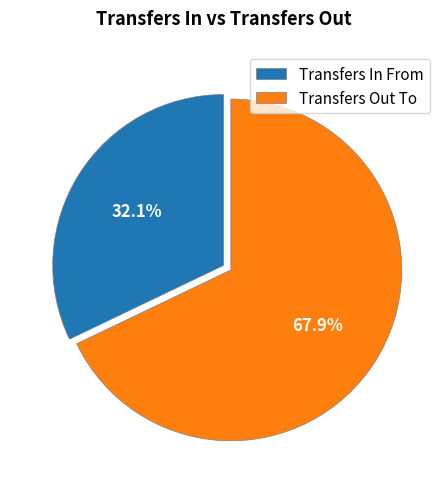

Count the number of slices in the pie.

2